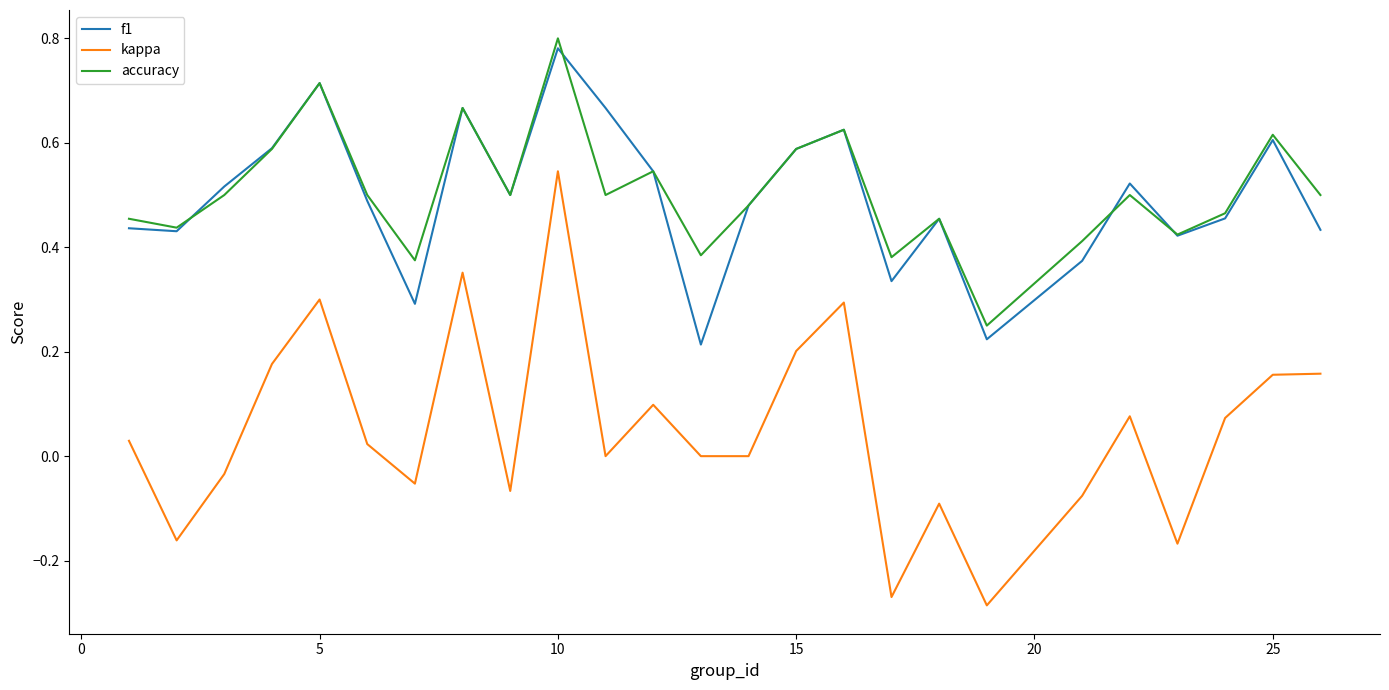

Which series has the widest spread of values?

kappa